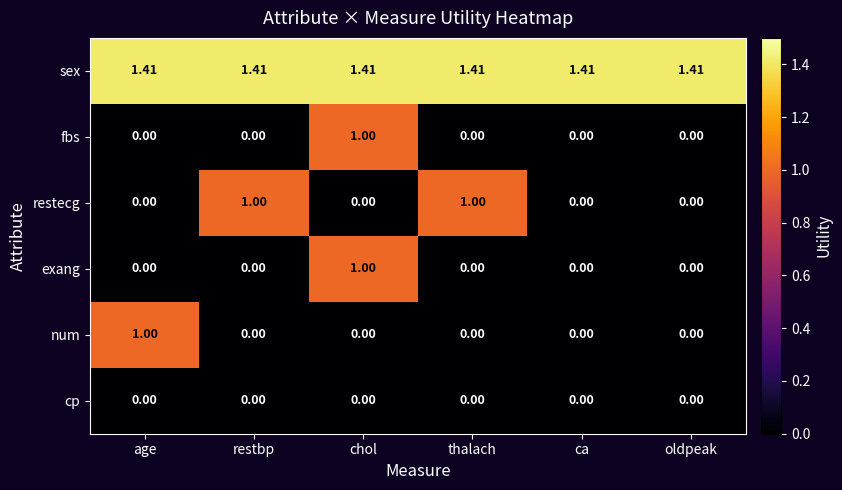

At which label does num reach its peak?

age